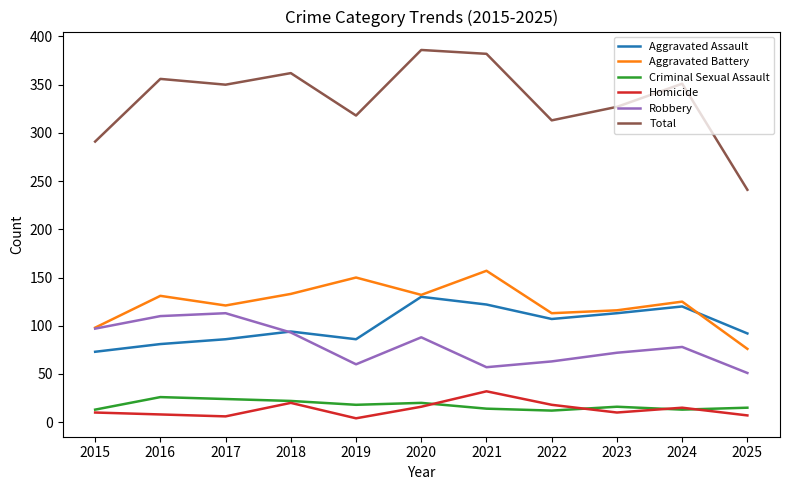

What are all the series names shown in the legend?

Aggravated Assault, Aggravated Battery, Criminal Sexual Assault, Homicide, Robbery, Total